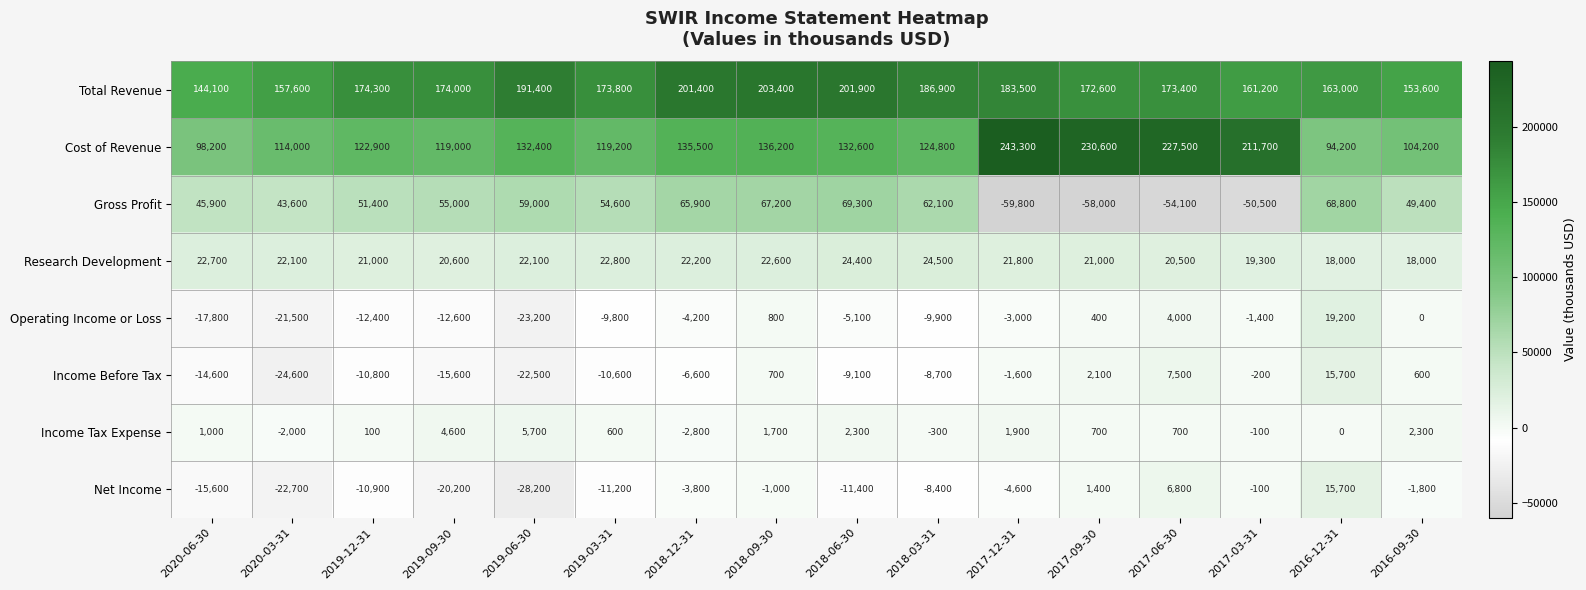

The Cost of Revenue series shows 135500 at 2018-12-31. True or false?

True